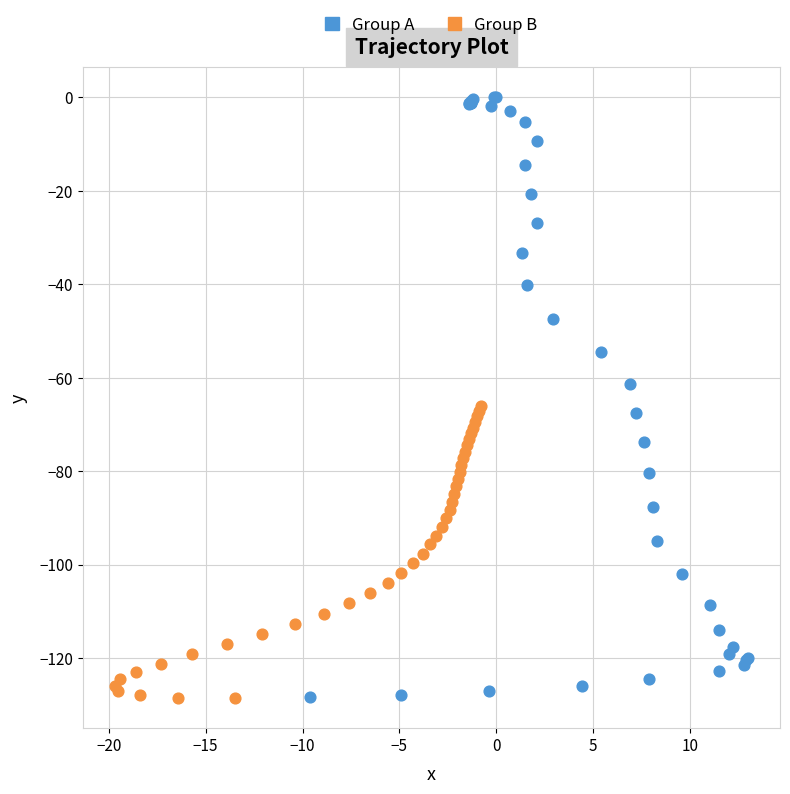

Which series reaches the maximum Y coordinate?

Group A